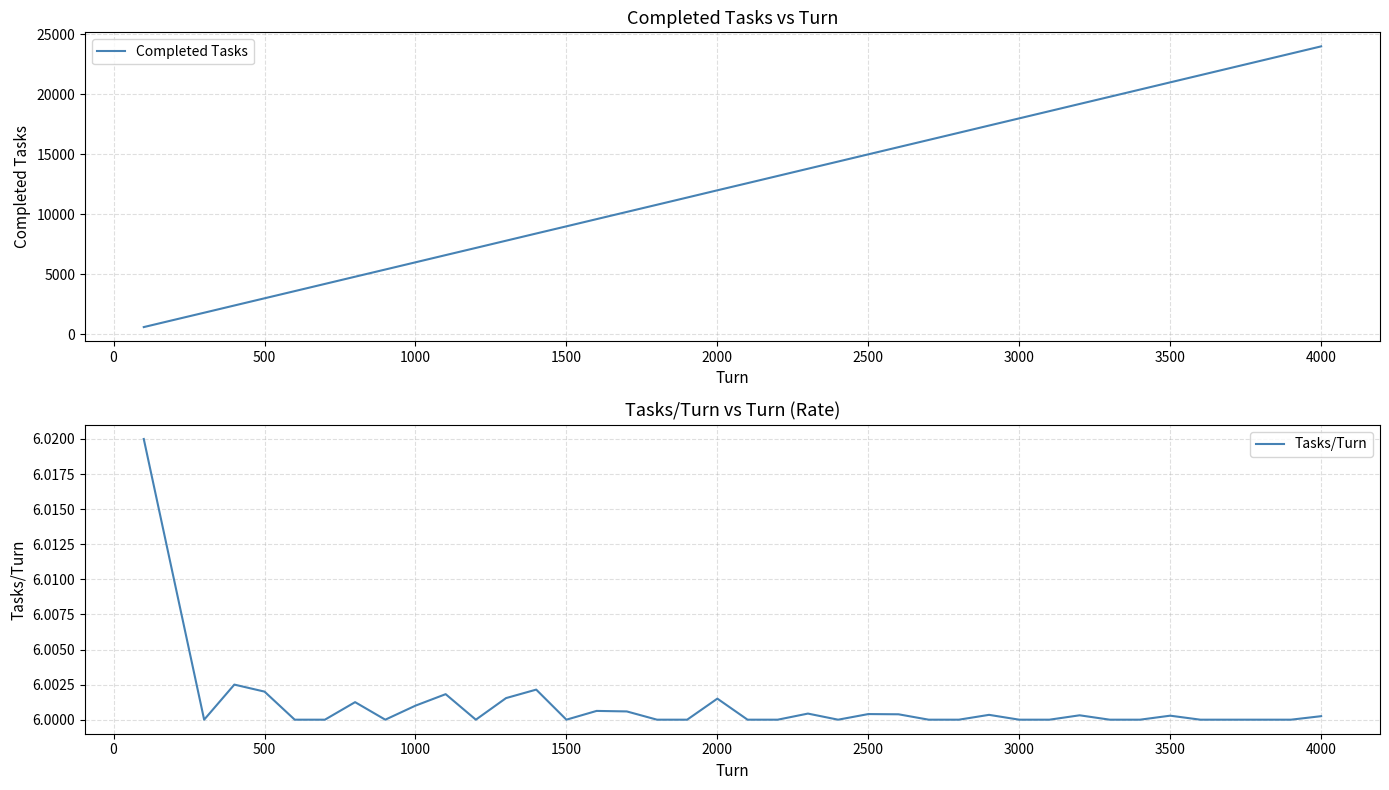

What is the maximum value for Completed Tasks?

24001